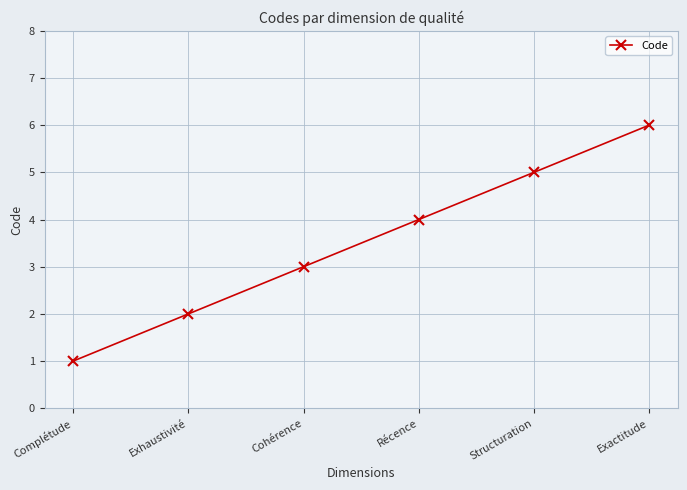

What is the change in value from Cohérence to Récence?

+1